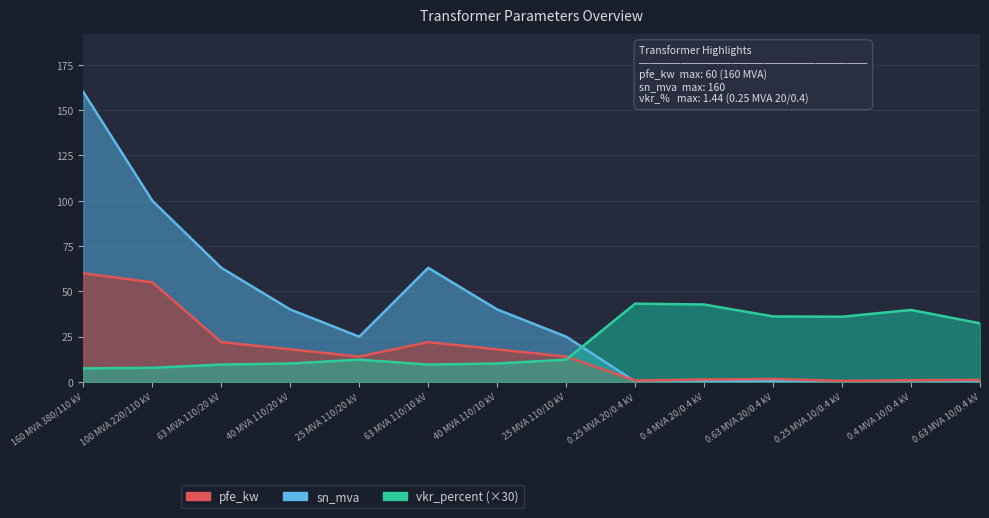

In sn_mva, how many points are higher than both neighbors (excluding endpoints)?

2